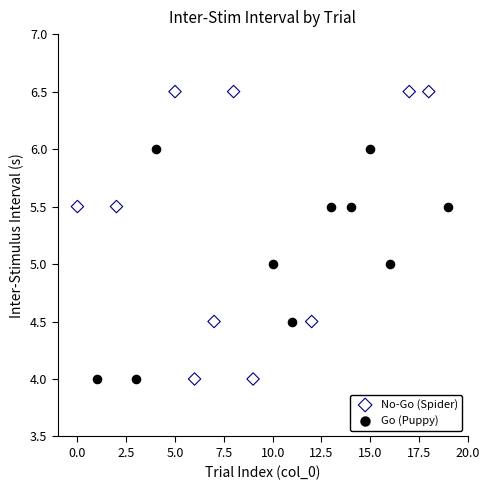

Which series has the widest spread of Y values?

No-Go (Spider)